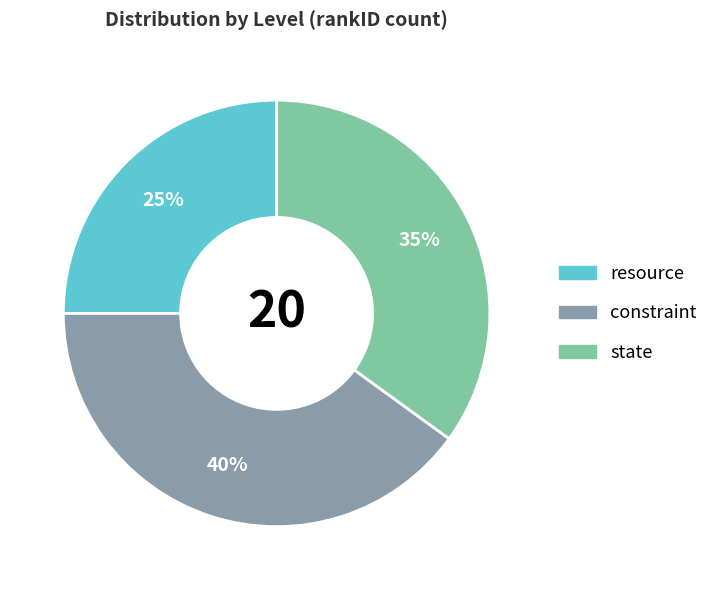

Is there any slice that represents more than half of the pie?

No